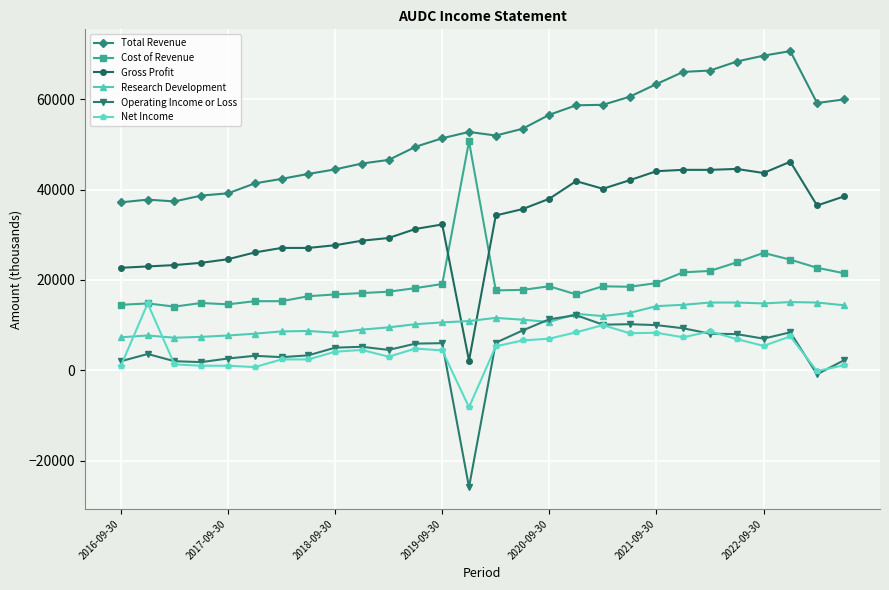

True or false: Gross Profit has more than 2 interior local peaks.

True